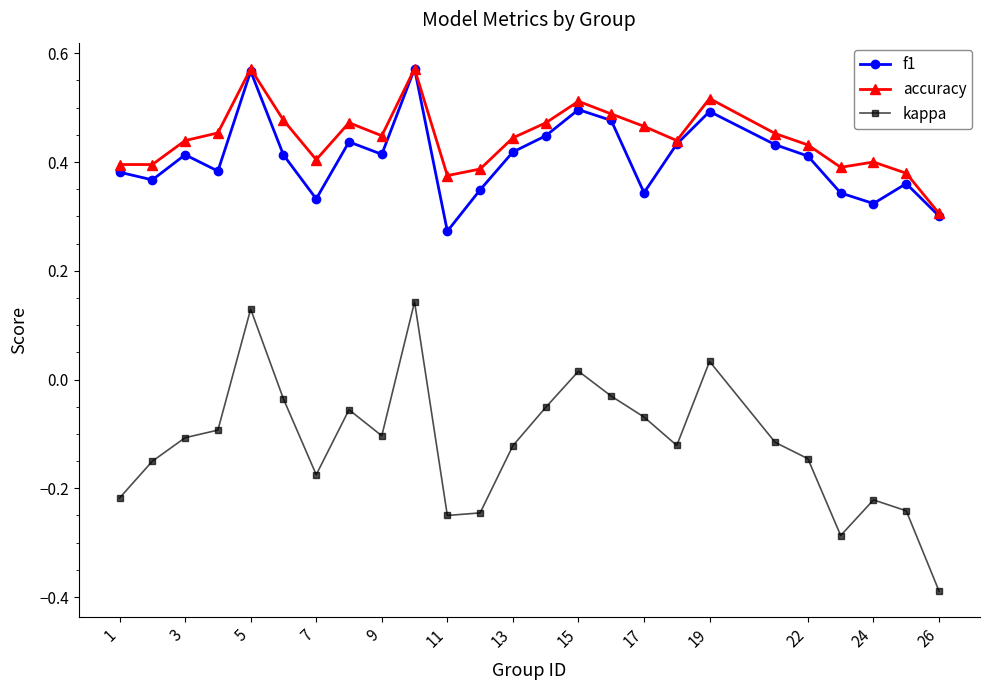

True or false: kappa and f1 cross at least once.

False